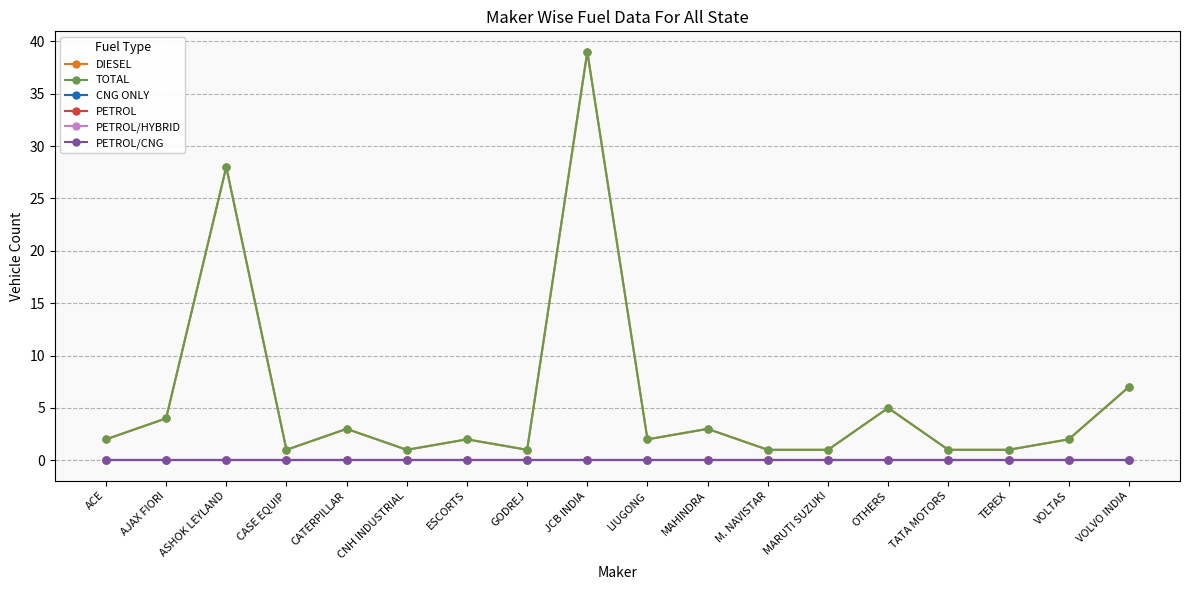

Where is PETROL/CNG nearest to the value 0?

ACE